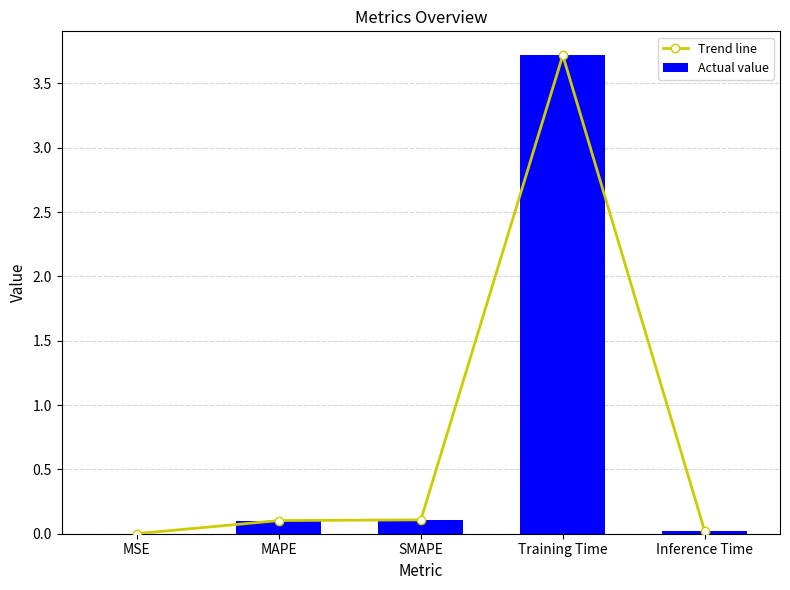

At which category is the sum across all series the highest?

Training Time